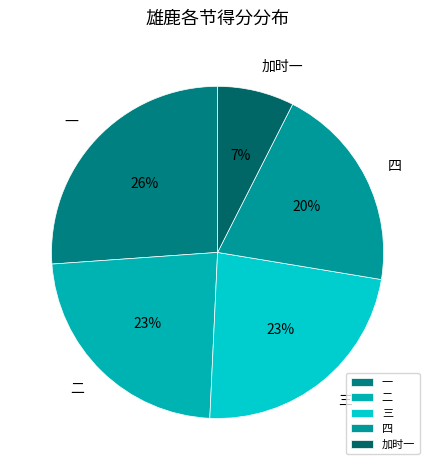

Combined, do 二 and 加时一 account for over 50%?

No